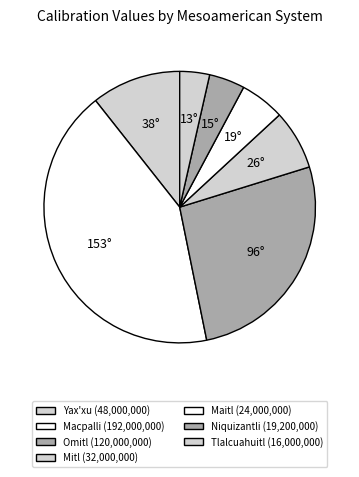

Rank the categories by value from highest to lowest.

Macpalli (Teotihuacan), Omitl (Teotihuacan), Yax'xu (Teotihuacan), Mitl (Teotihuacan), Maitl (Teotihuacan), Niquizantli (Teotihuacan), Tlalcuahuitl (Teotihuacan)